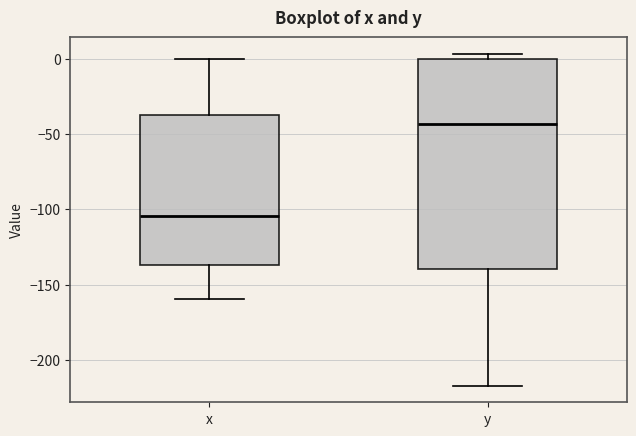

Reading left to right, read every box against the y-axis: the position of its median line, the range the box covers, and the ends of its whiskers. The values are not printed on the chart, so give them approximately, as read against the axis.

x: median -105, box -135 to -35, whiskers -160 to 0
y: median -45, box -140 to 0, whiskers -215 to 5